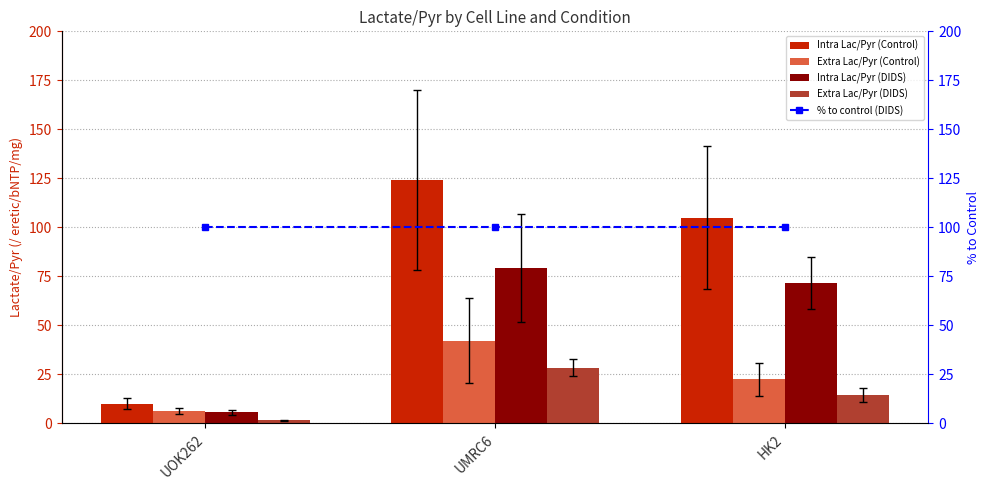

At how many categories does at least one series exceed 37?

3